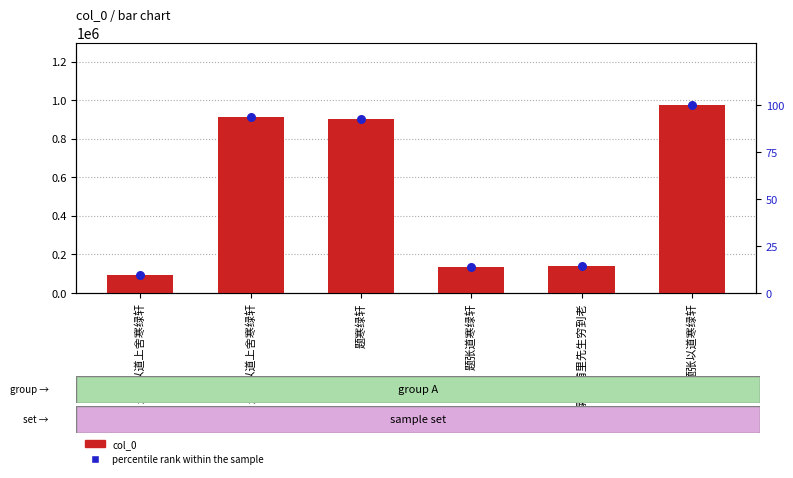

Which series has the largest total across all categories?

col_0